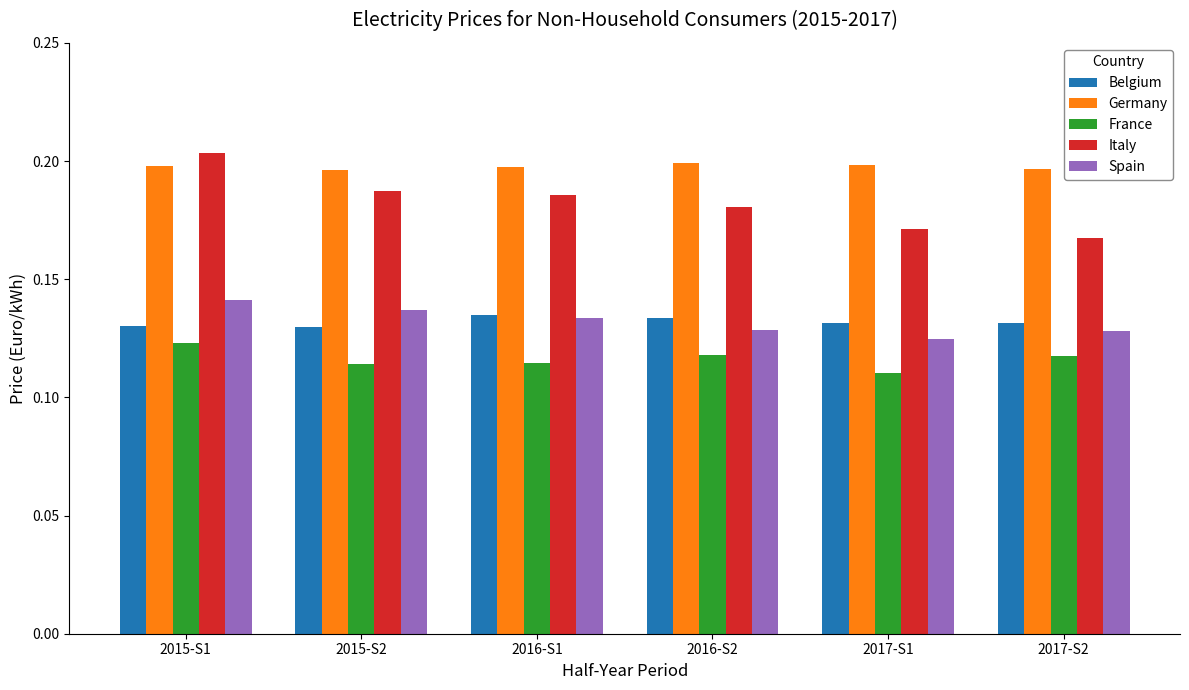

Which series has the largest range (max minus min)?

Italy